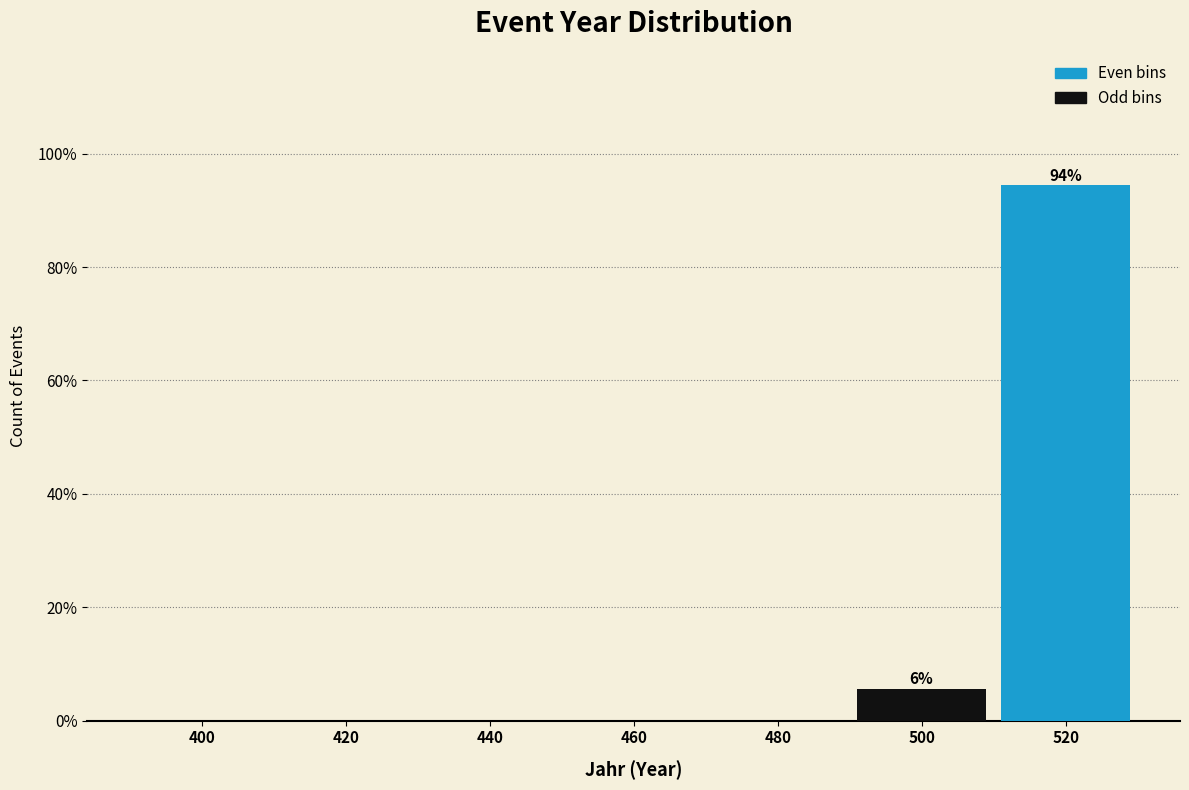

Reading left to right, what are all the values shown in this chart?

400=0.0	420=0.0	440=0.0	460=0.0	480=0.0	500=5.6	520=94.4